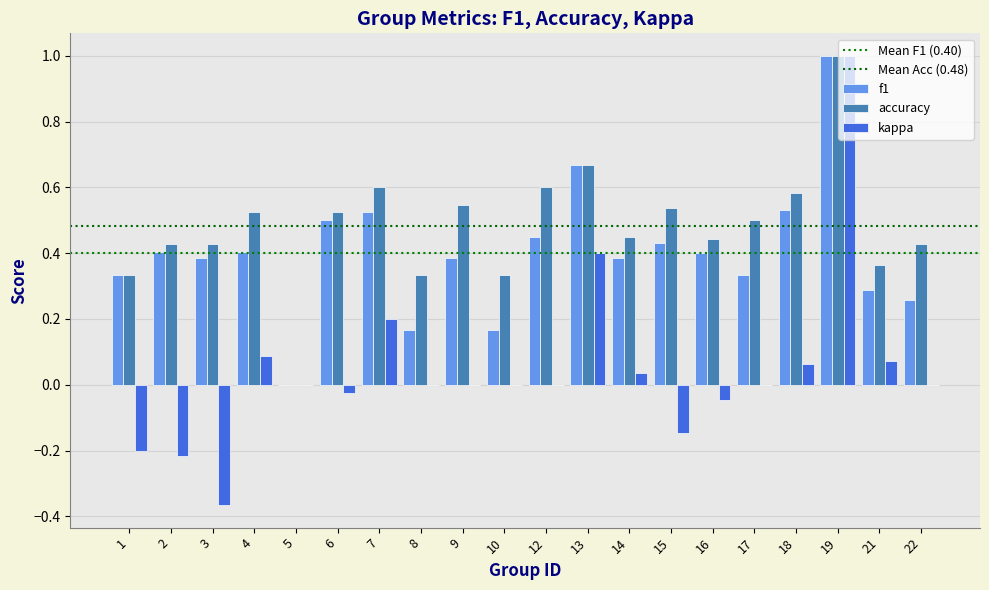

Does the chart contain stacked bars?

No